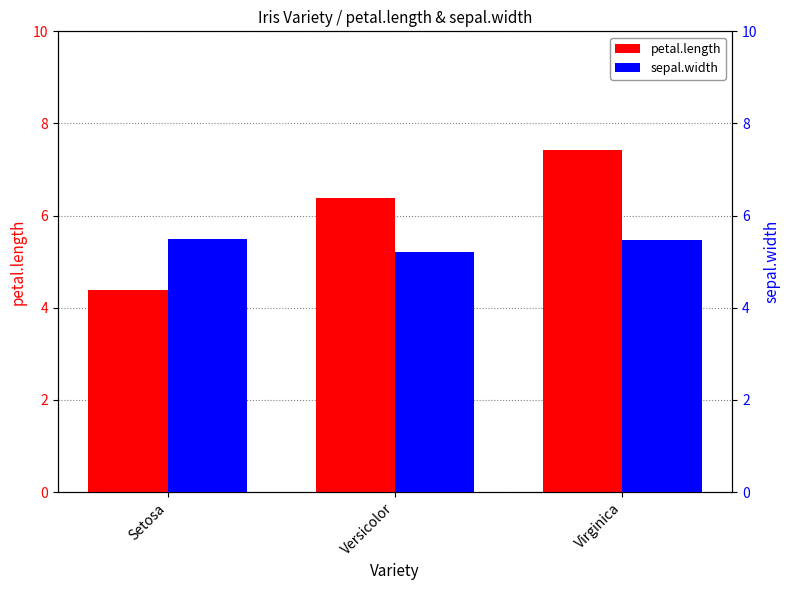

What is the difference between the second highest and minimum values in the petal.length series?

2.0